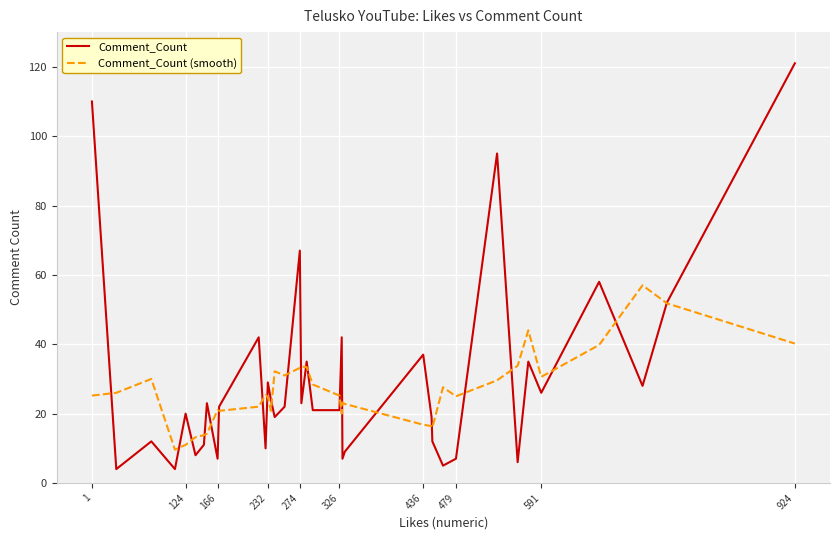

Which series has the largest total across all categories?

Comment_Count